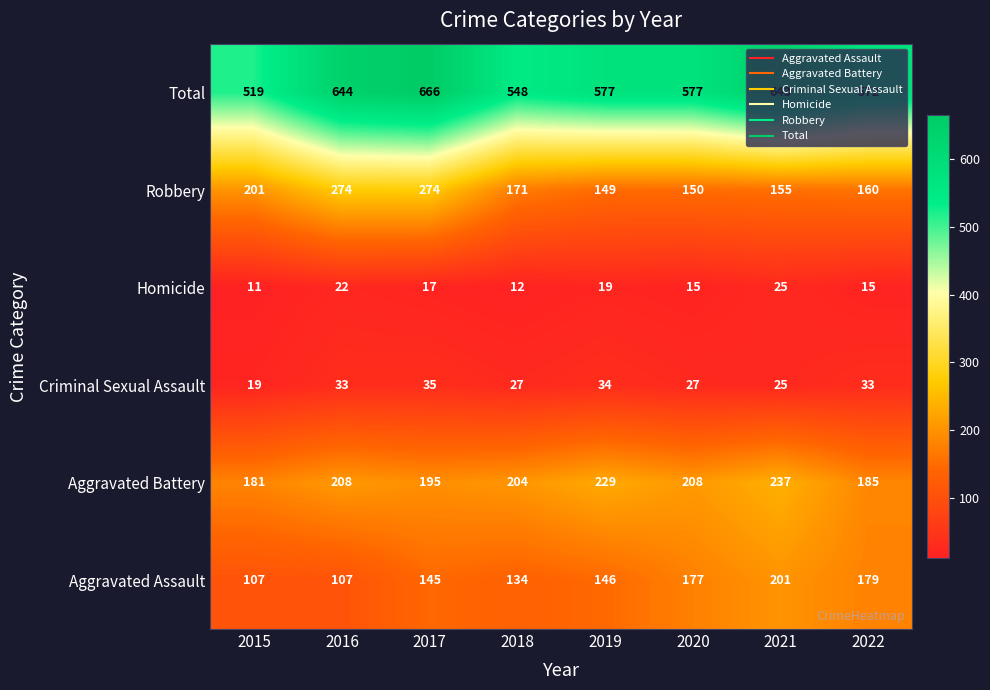

What is the minimum value for Criminal Sexual Assault?

19